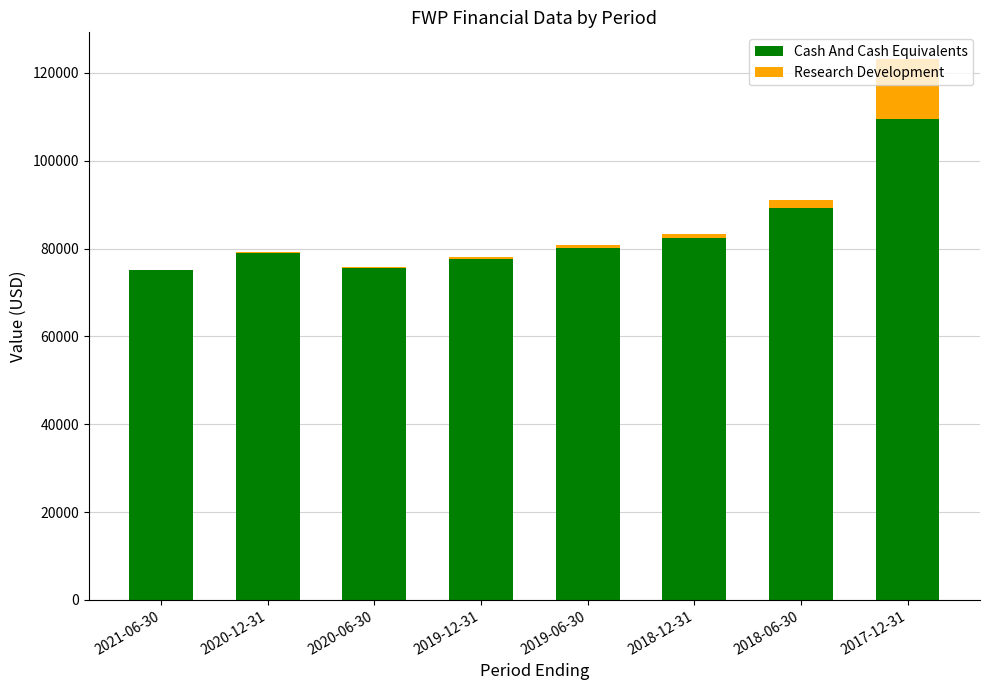

Where is Cash And Cash Equivalents nearest to the value 92350?

2018-06-30